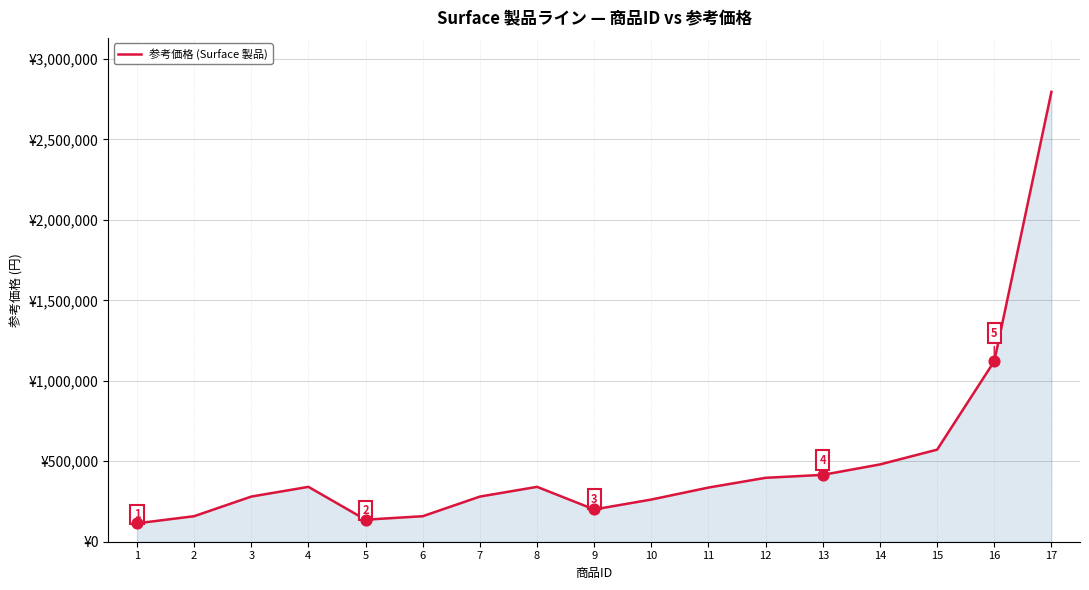

What is the ratio of the value at 6 to the value at 10?

0.6